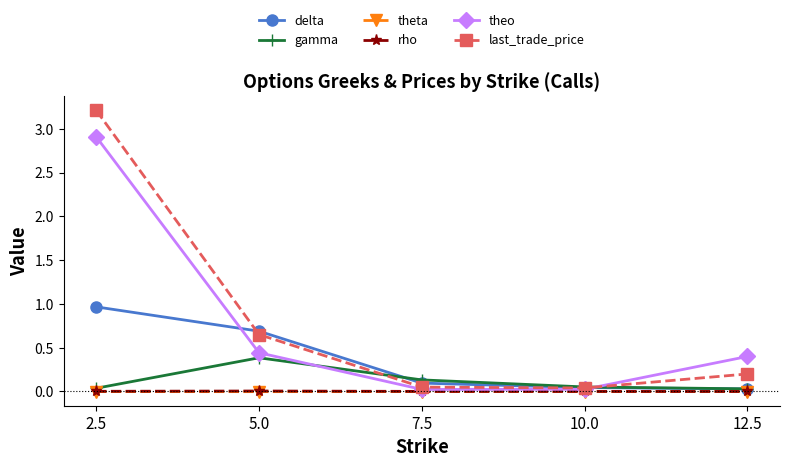

How many interior local peaks does the gamma series have?

1